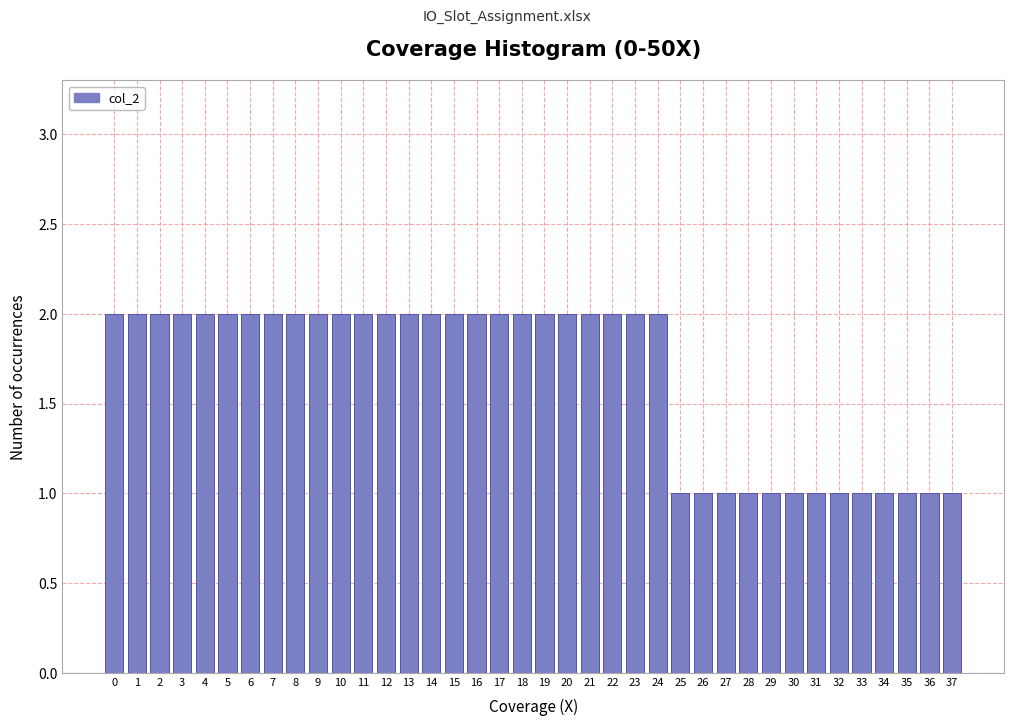

What is the height of the bar covering 31 to 32 on the x-axis? The values are not printed on the chart, so give them approximately, as read against the axis.

1